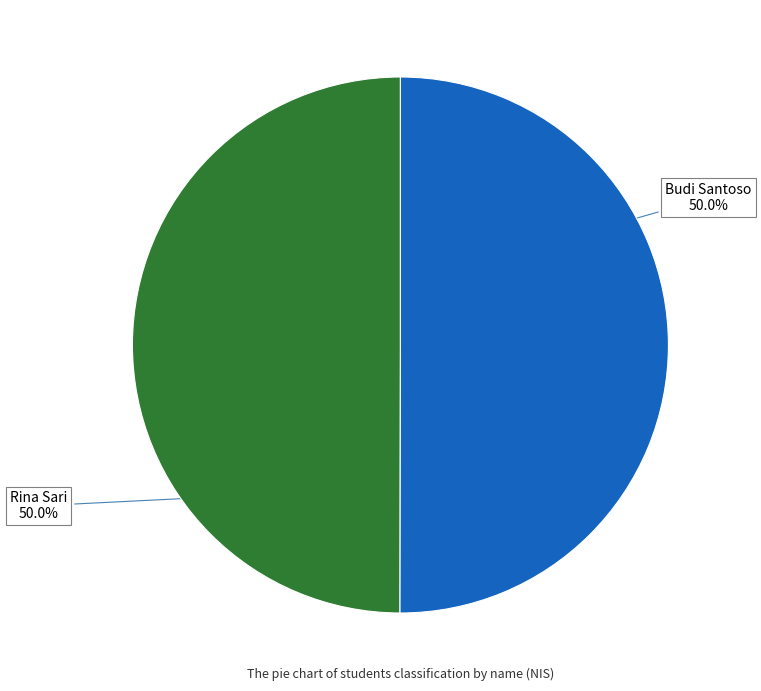

What percentage do Budi Santoso and Rina Sari together represent?

100.0%